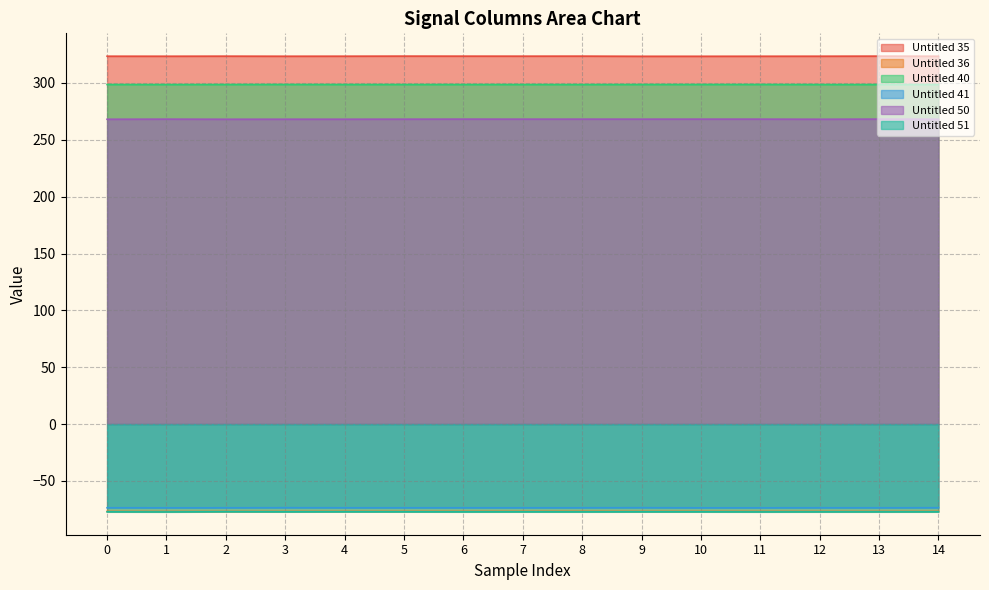

True or false: Untitled 51 has more than 0 interior local peaks.

True